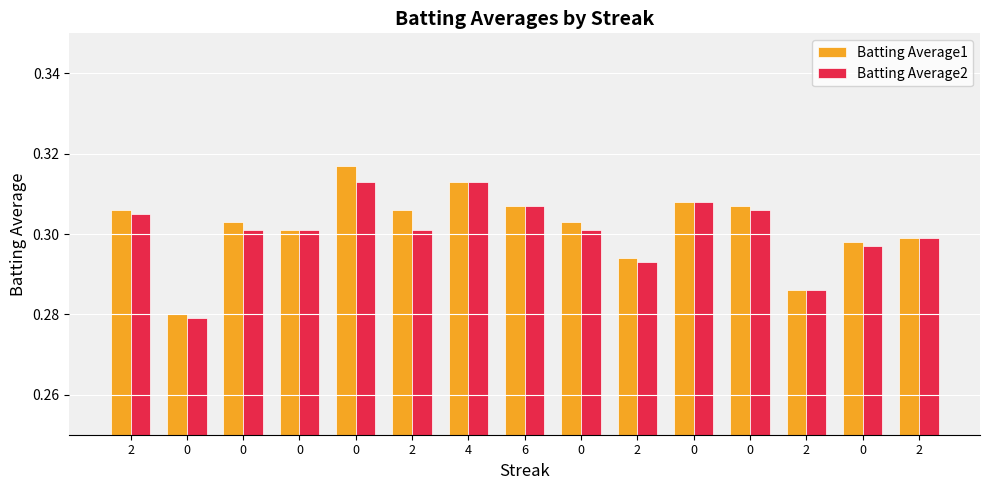

What is the total value across all series at 2?

0.6